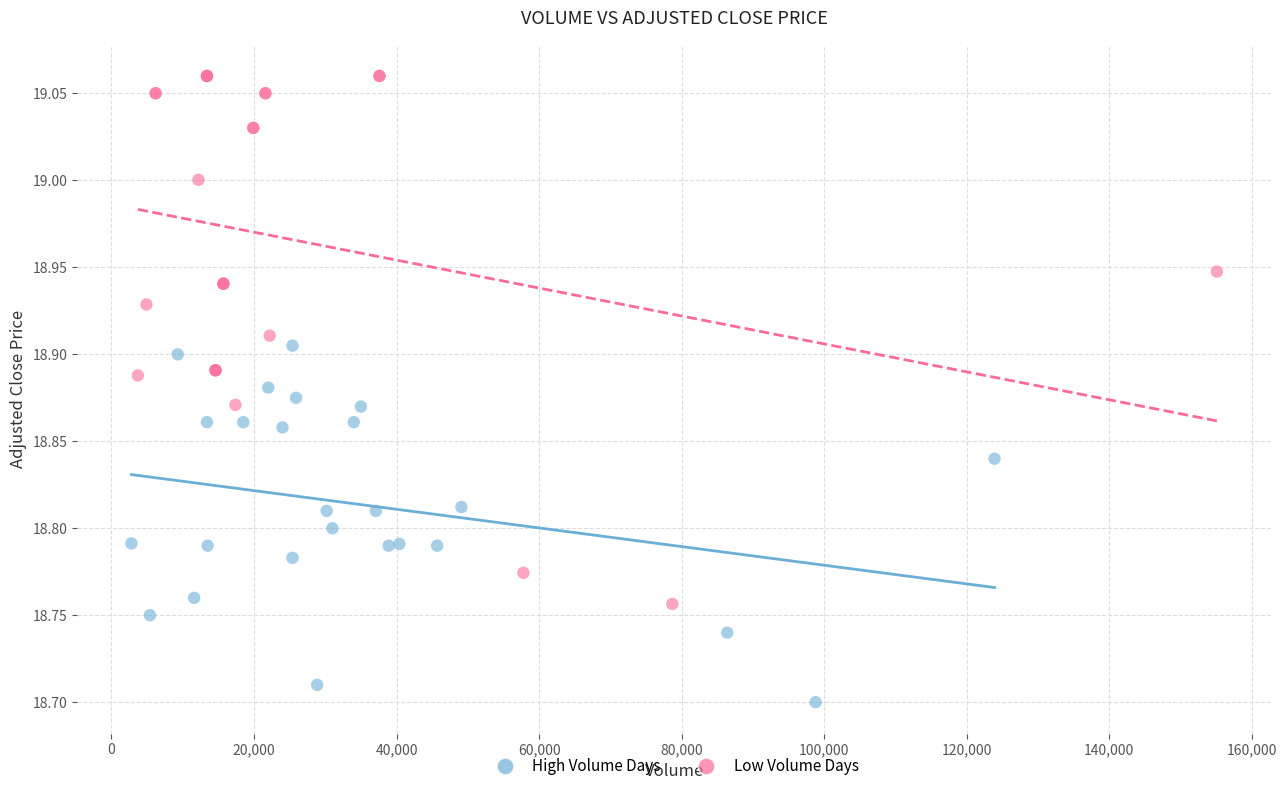

Which series contains the lowest Y value?

High Volume Days